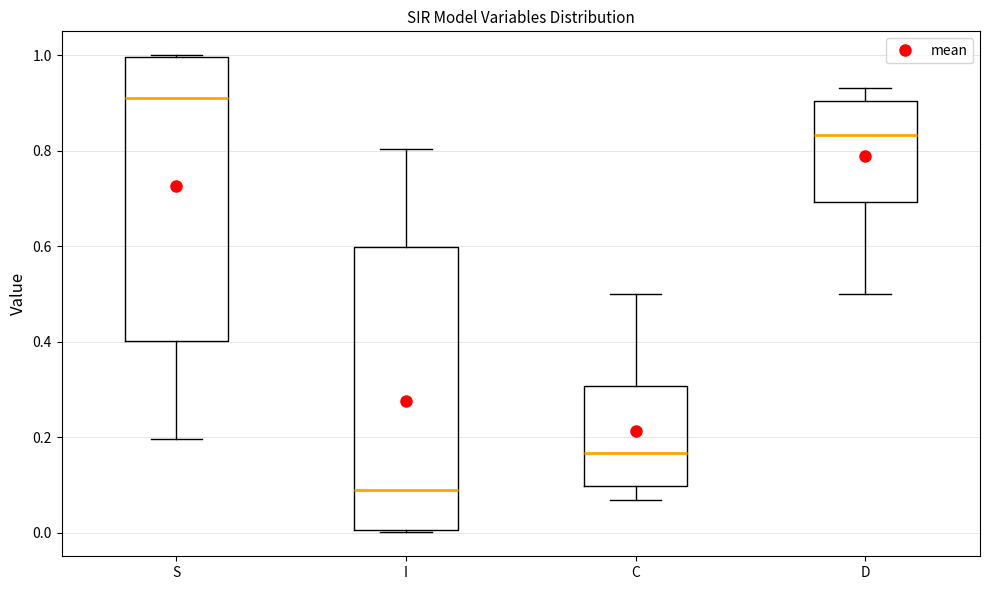

Reading left to right, transcribe this box plot: for each box, give where its median line is, the range the box spans, and where its two whiskers end, as read against the y-axis. The values are not printed on the chart, so give them approximately, as read against the axis.

S: median 0.92, box 0.40 to 1.00, whiskers 0.20 to 1.00
I: median 0.08, box 0.00 to 0.60, whiskers 0.00 to 0.80
C: median 0.16, box 0.10 to 0.30, whiskers 0.06 to 0.50
D: median 0.84, box 0.70 to 0.90, whiskers 0.50 to 0.94